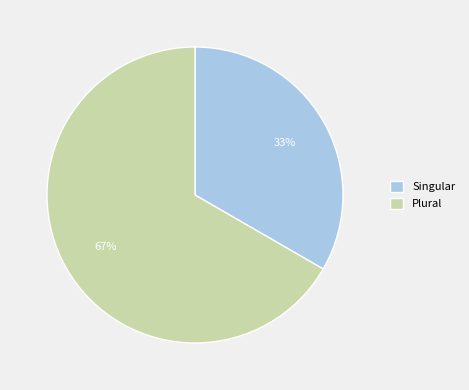

What percentage is the Plural slice, to the nearest percent?

67%